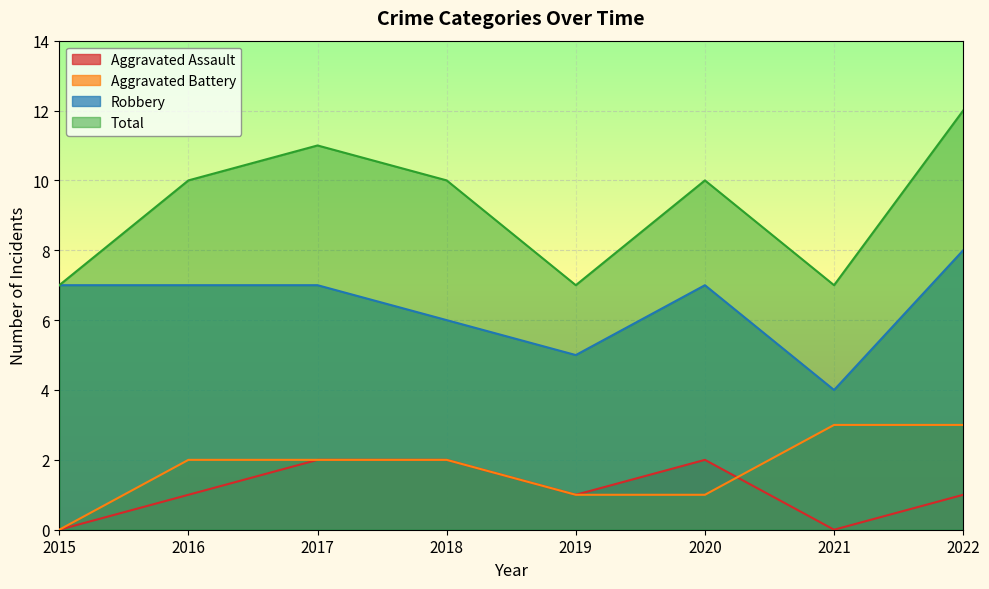

Reading left to right, transcribe all the data shown in this chart.

Aggravated Assault: 0	1	2	2	1	2	0	1
Aggravated Battery: 0	2	2	2	1	1	3	3
Robbery: 7	7	7	6	5	7	4	8
Total: 7	10	11	10	7	10	7	12